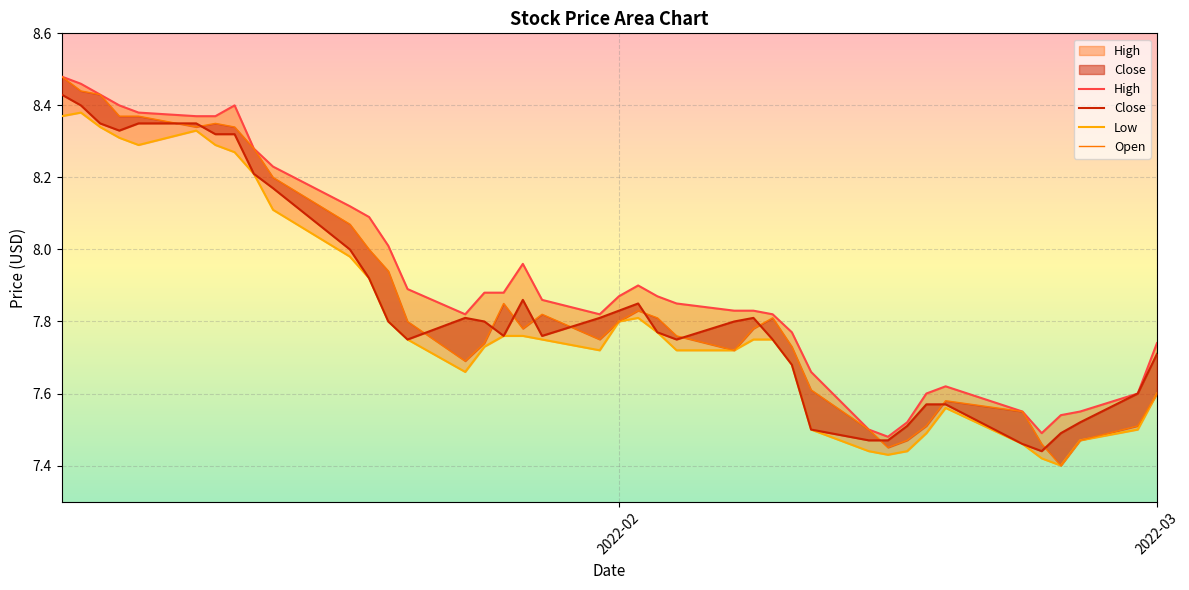

True or false: High and Close cross at least once.

False